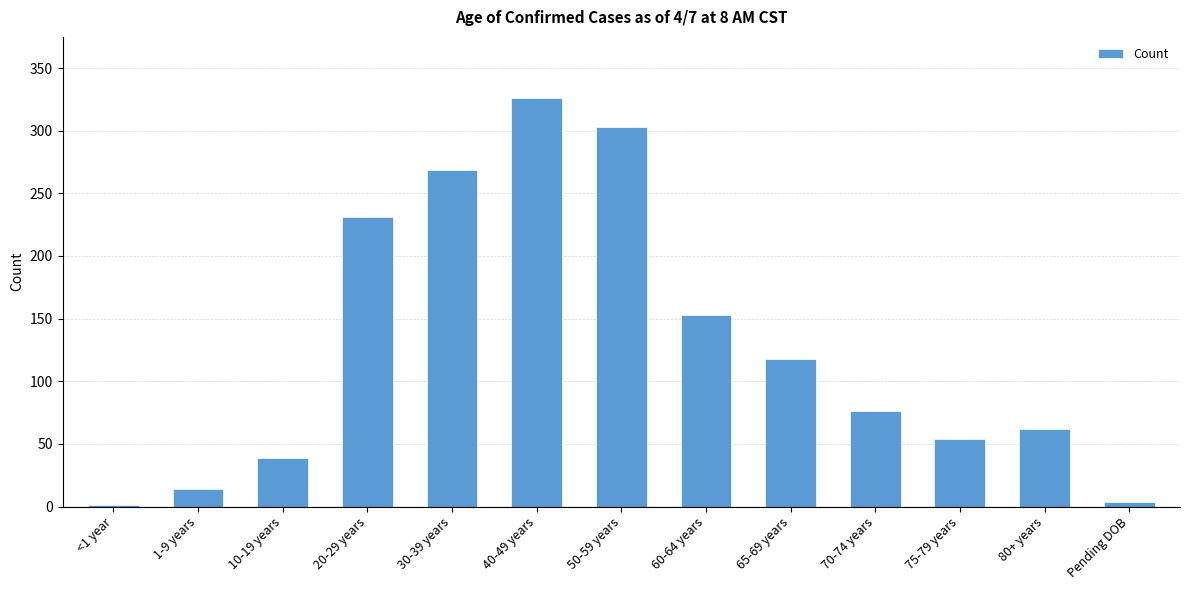

Between <1 year and 65-69 years, which is larger?

65-69 years